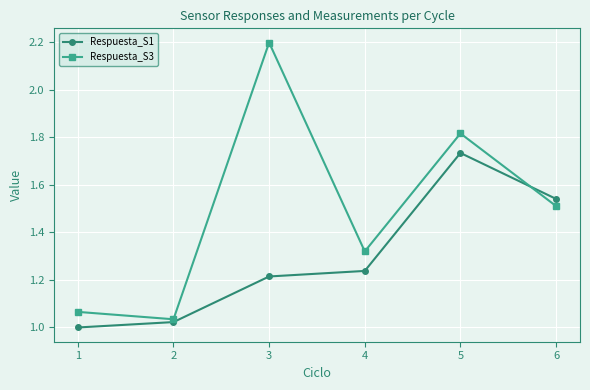

Does the chart have visible grid lines?

Yes